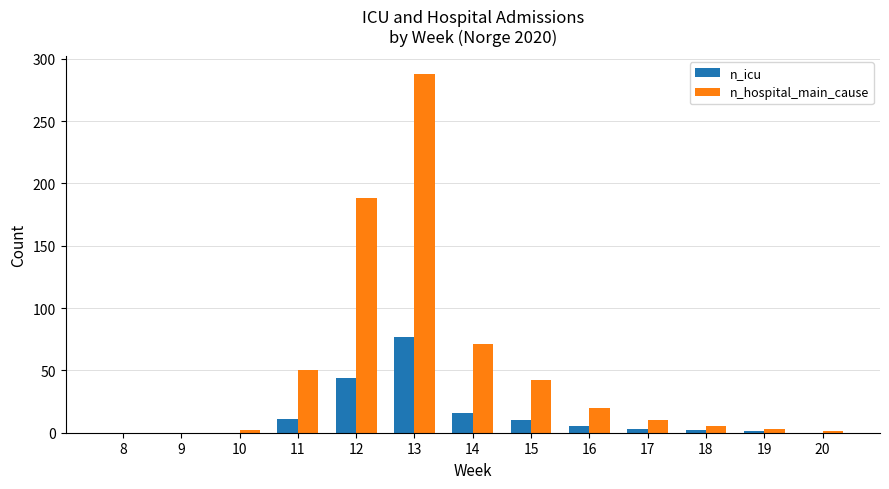

Between 9 and 16, which series saw the biggest shift?

n_hospital_main_cause